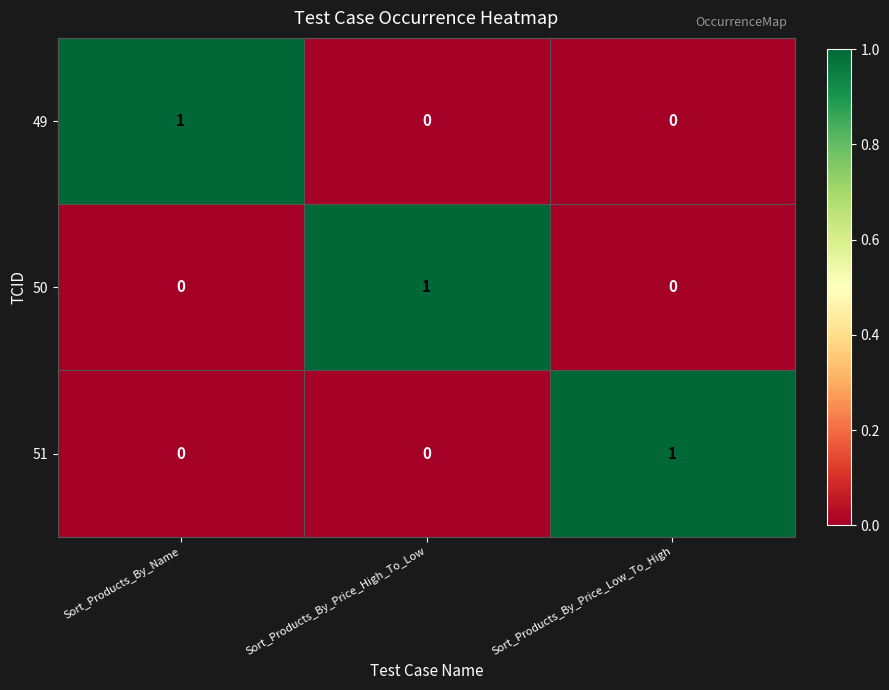

Count the 50 values in the range 0 to 1.

3